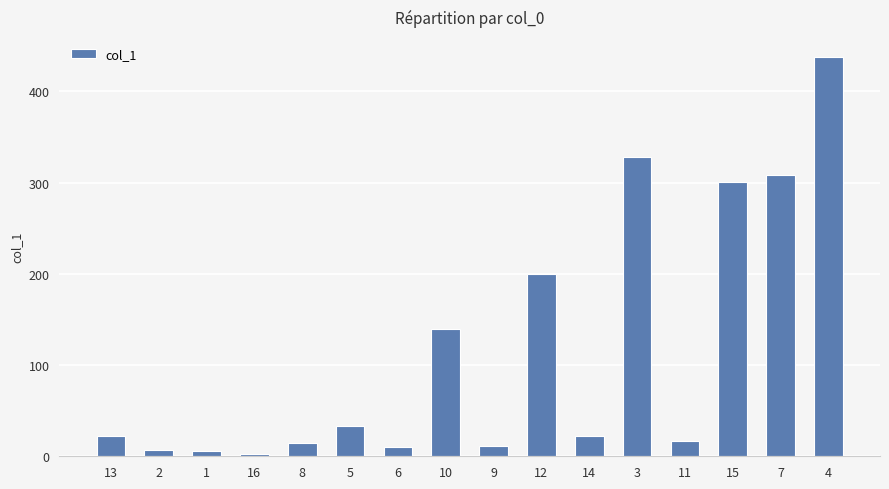

What is the difference between the maximum and minimum values?

435.8